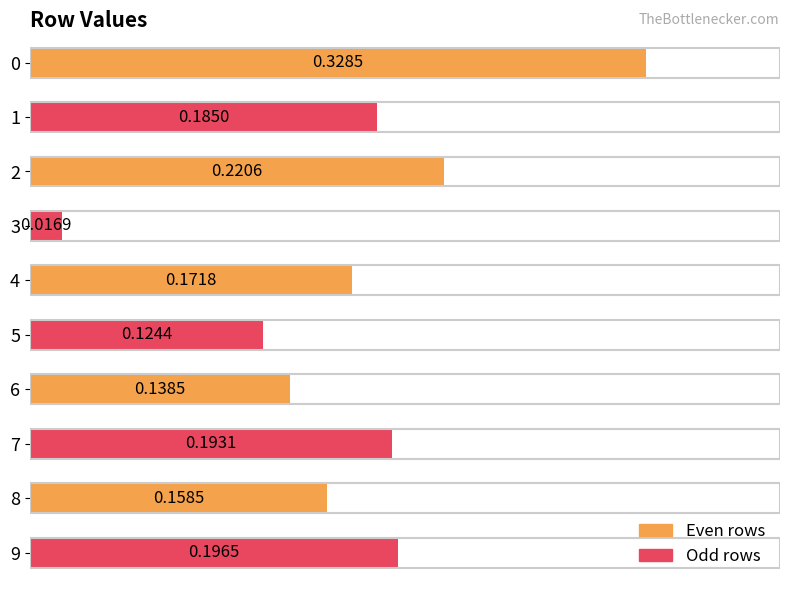

Which has a higher value, 5 or 9?

9